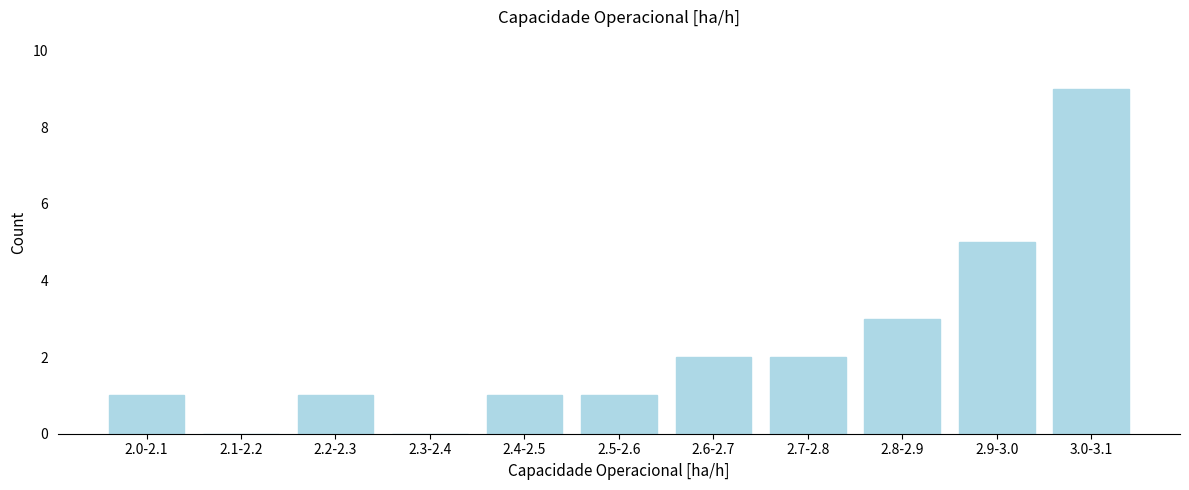

Reading left to right, transcribe all the data shown in this chart.

2.0-2.1=1	2.1-2.2=0	2.2-2.3=1	2.3-2.4=0	2.4-2.5=1	2.5-2.6=1	2.6-2.7=2	2.7-2.8=2	2.8-2.9=3	2.9-3.0=5	3.0-3.1=9